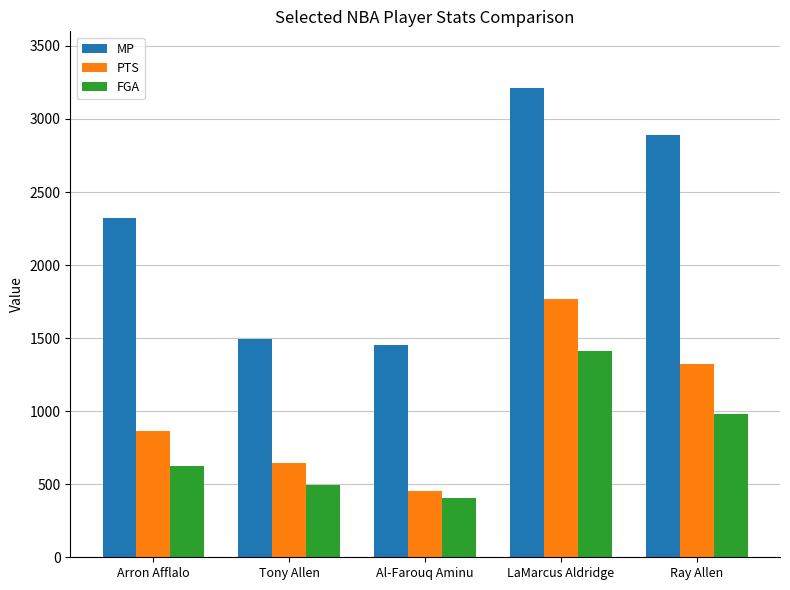

What is the lowest value of the FGA series?

406